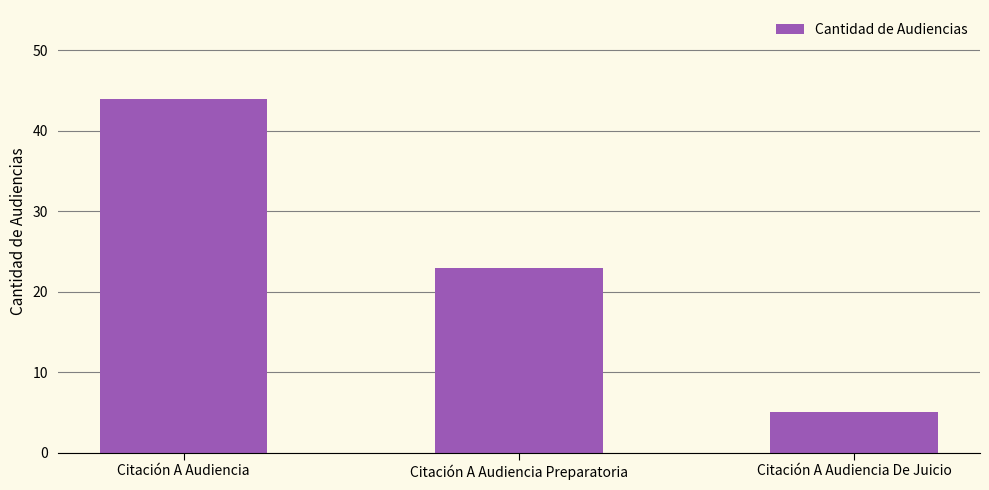

Which category has the lowest value across all series?

Citación A Audiencia De Juicio